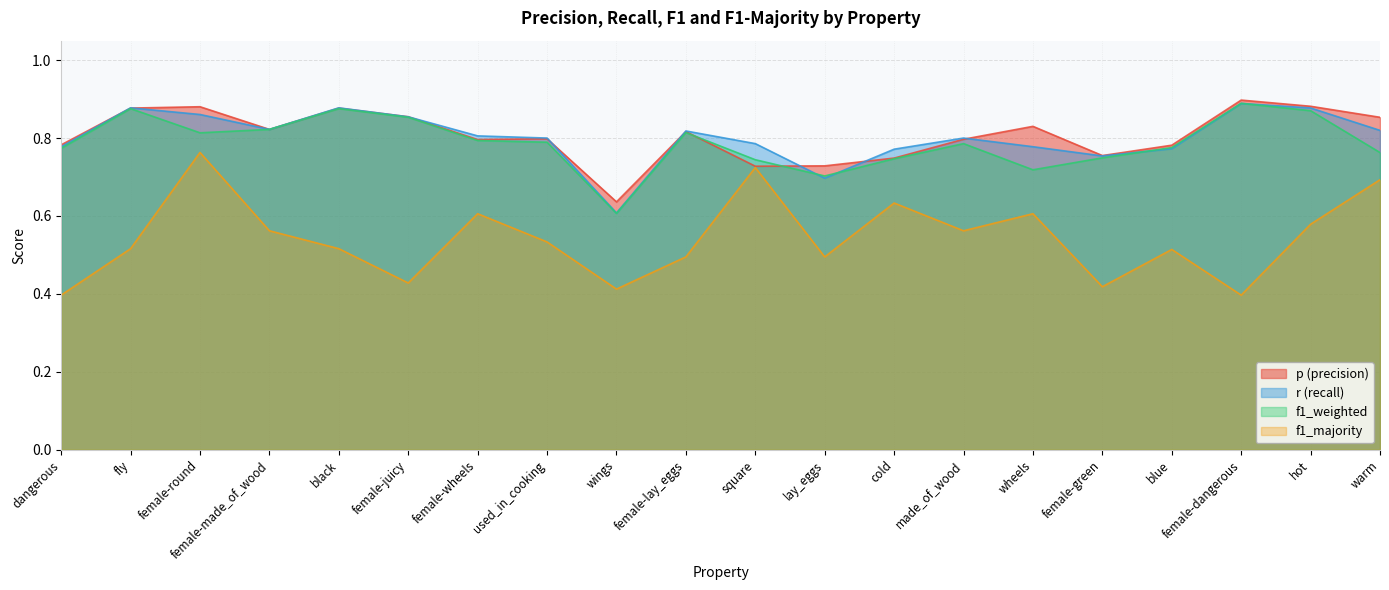

Which series has the largest total across all categories?

p